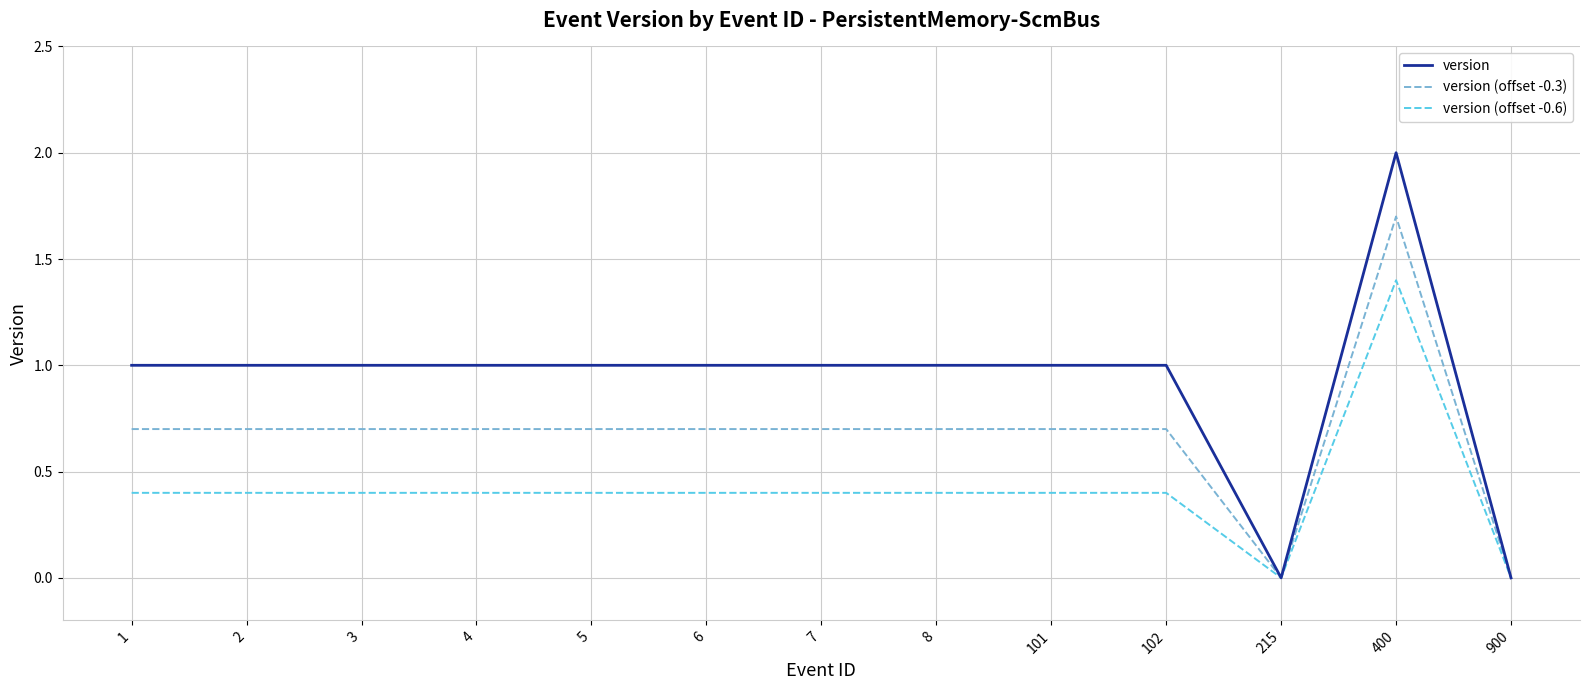

What is the highest value of the version series?

2.0